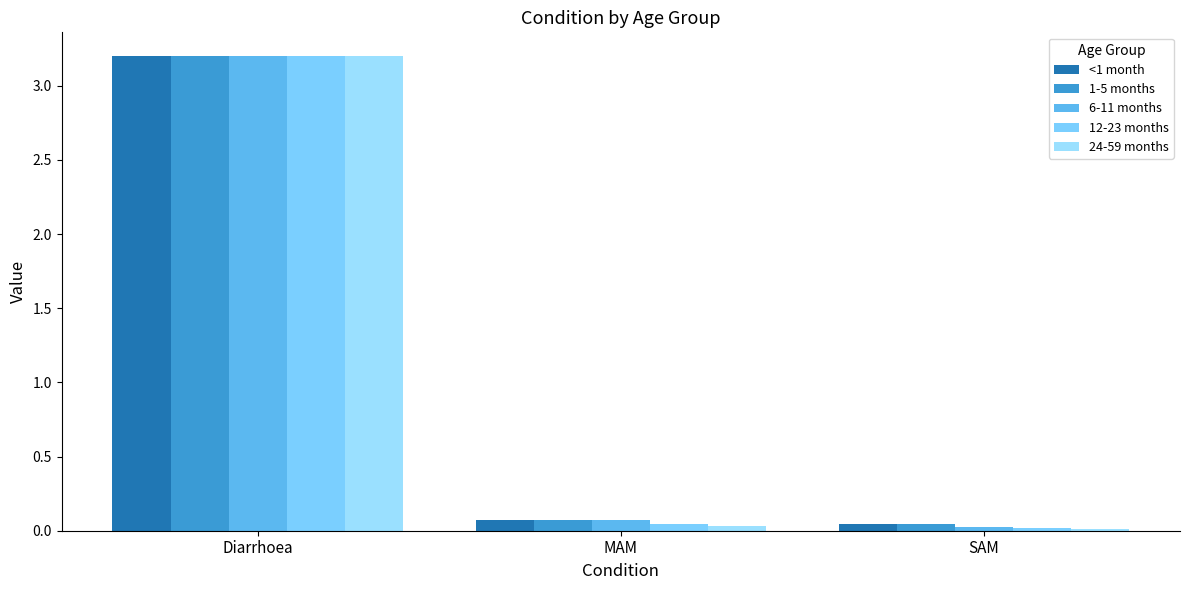

How many bars are there in total?

15